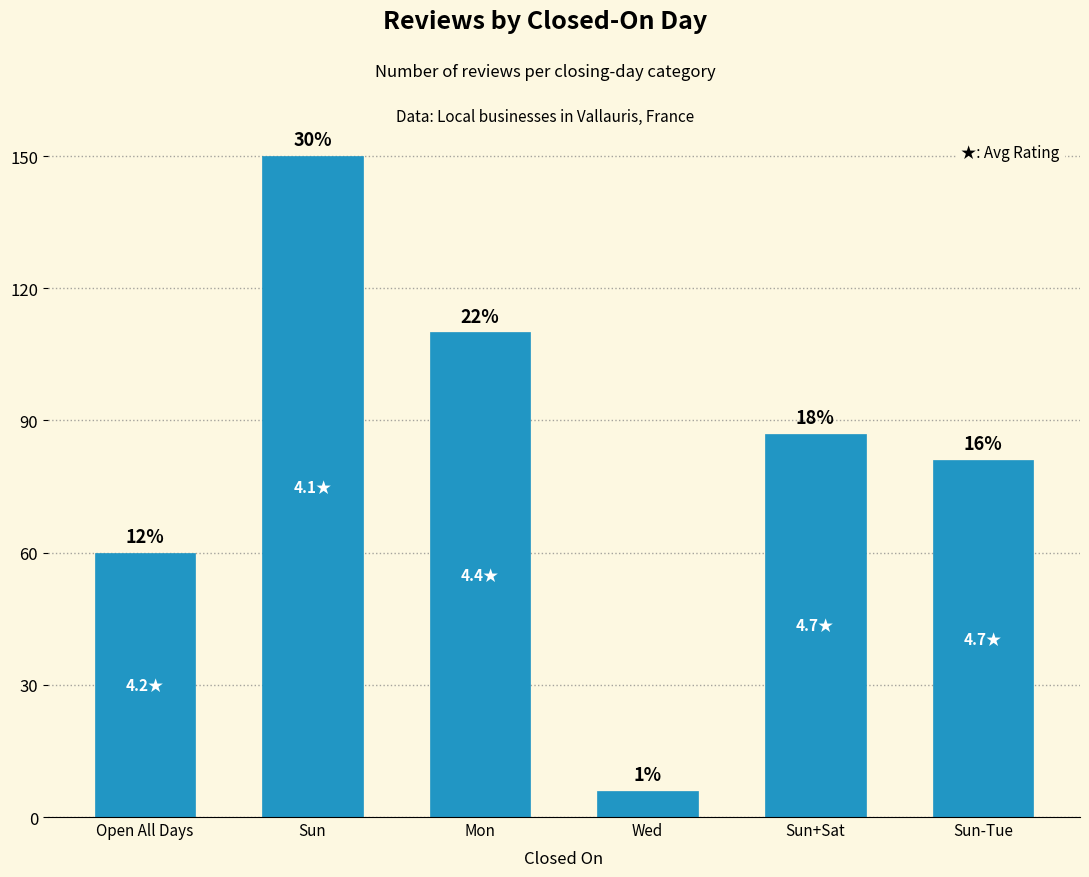

How many values are between 60 and 110?

4